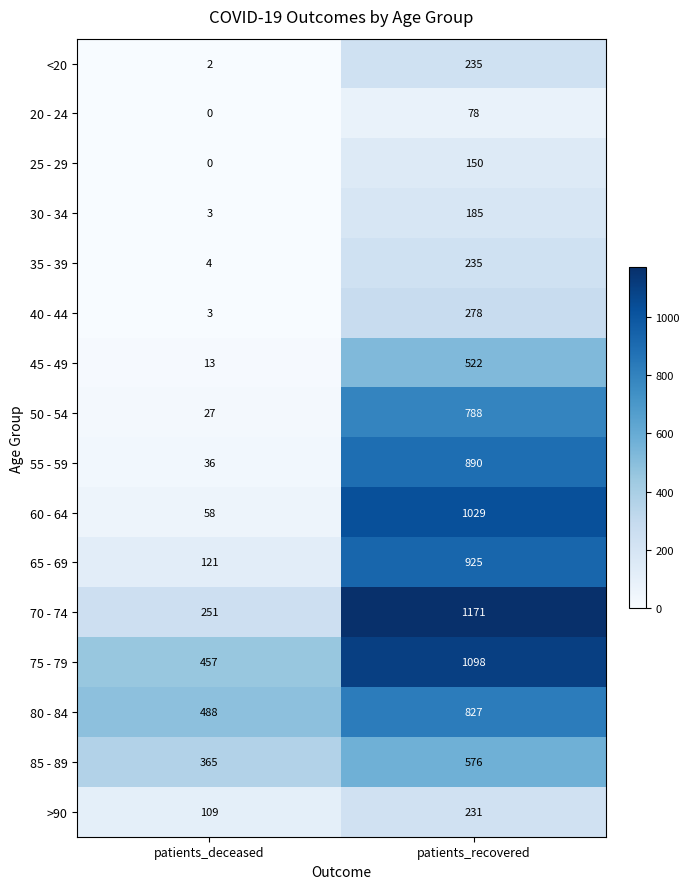

The 75 - 79 series shows 1098 at patients_recovered. True or false?

True